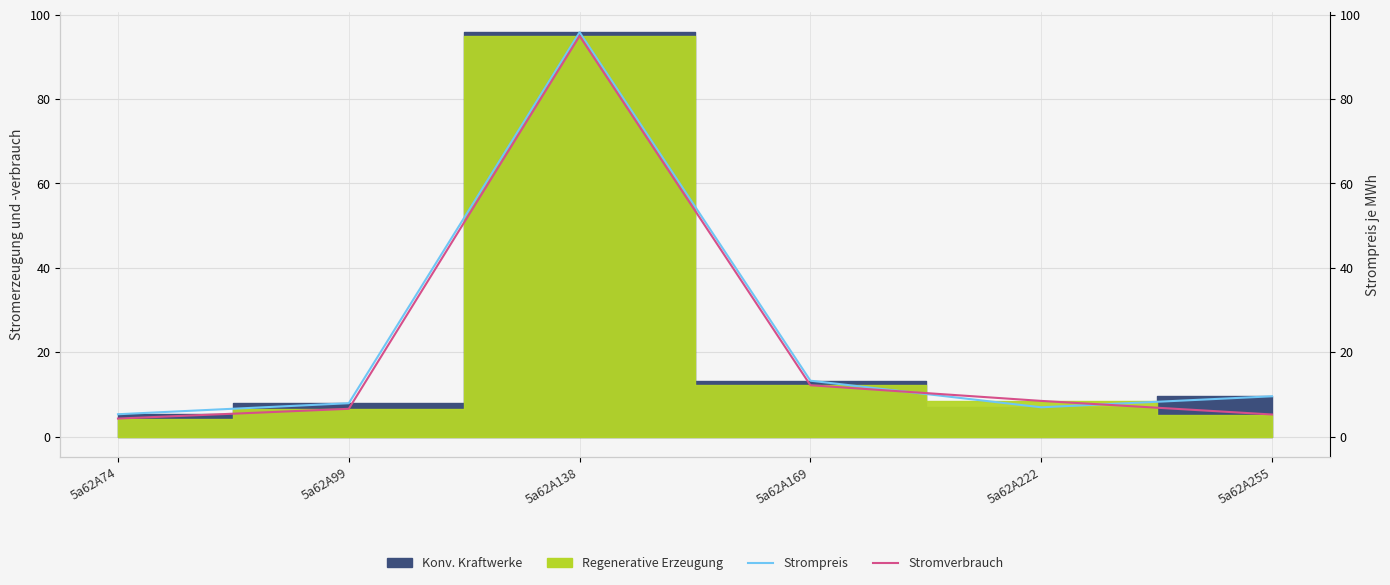

Is it true that Strompreis equals 7.2 at 5a62A169?

False